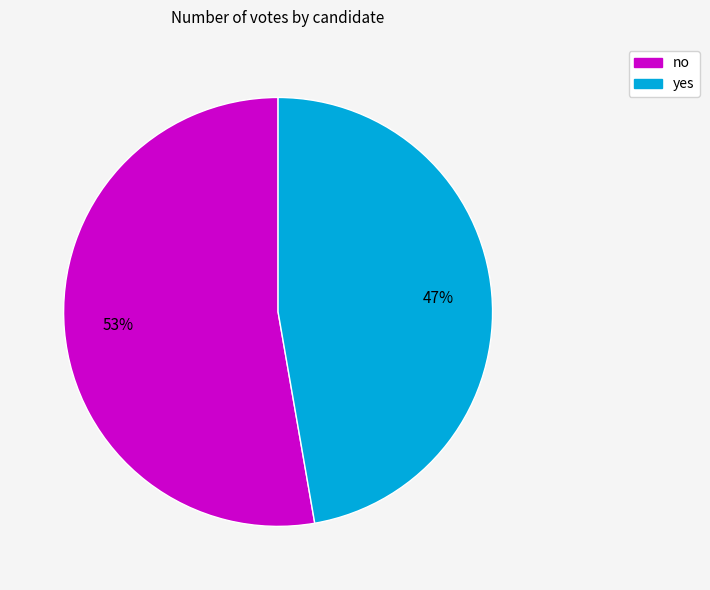

Is there any slice that represents more than half of the pie?

Yes